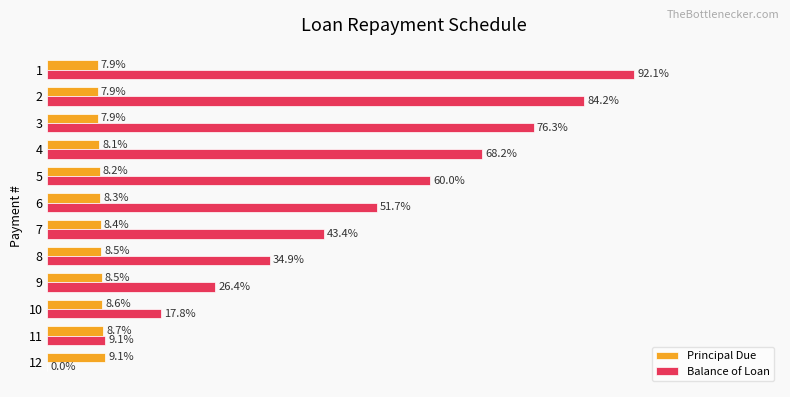

Which series changed the most between 4 and 5?

Balance of Loan